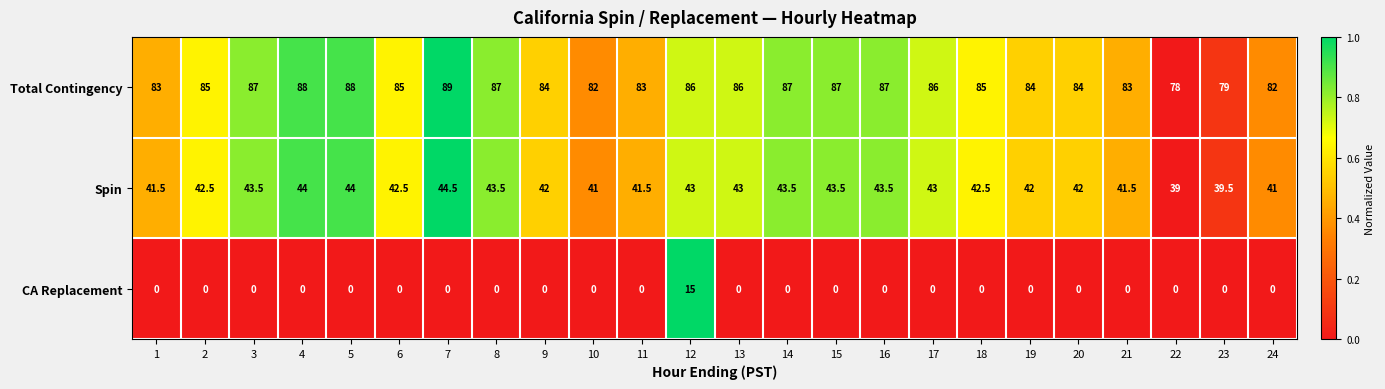

Is it true that Spin equals 42.5 at 6?

True